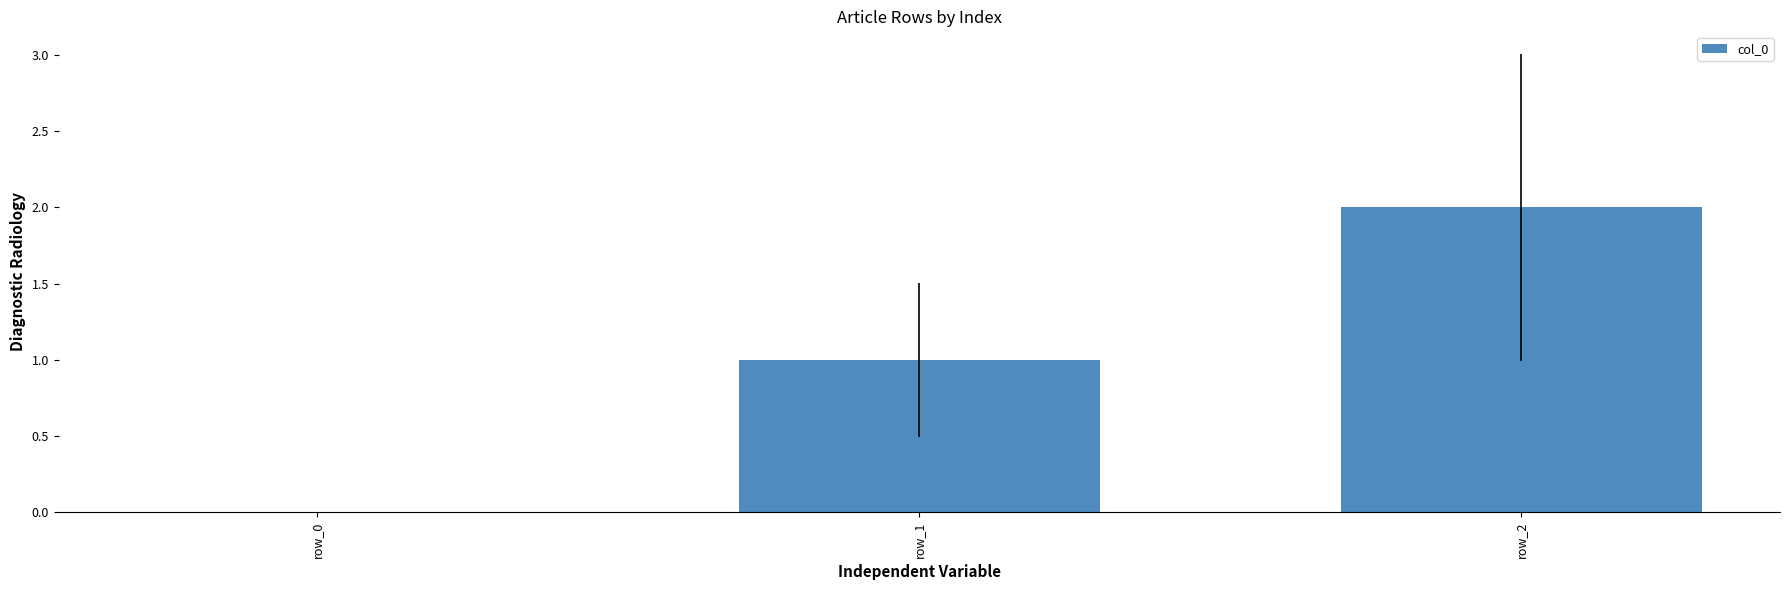

The chart shows a value of 1 at row_2. True or false?

False